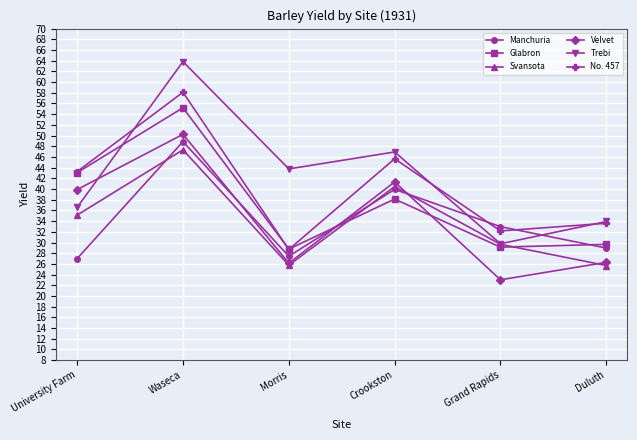

What is the sum of the Svansota values at Grand Rapids and University Farm?

64.8